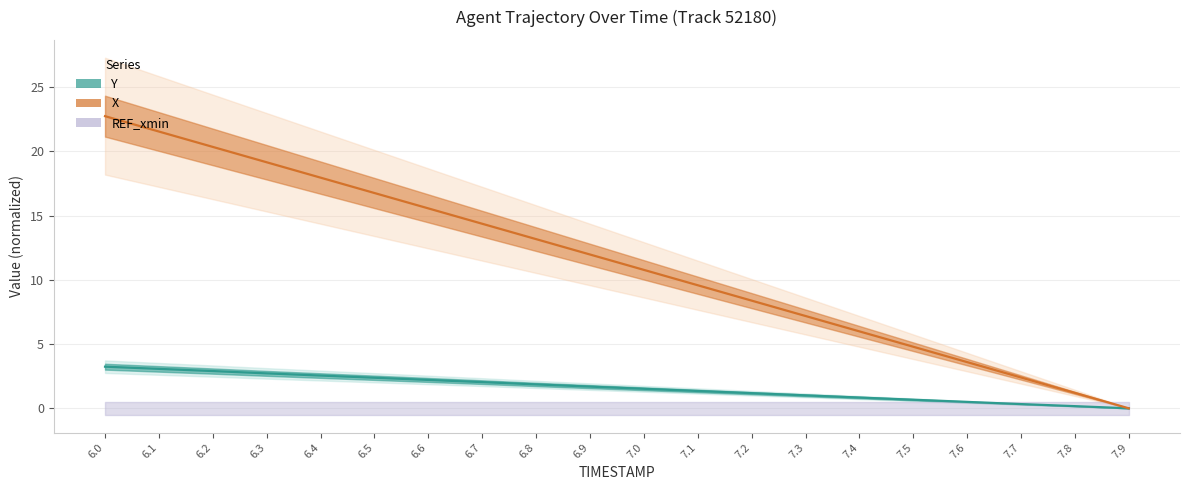

True or false: X (line) has a value of 7.2 at 7.3.

True